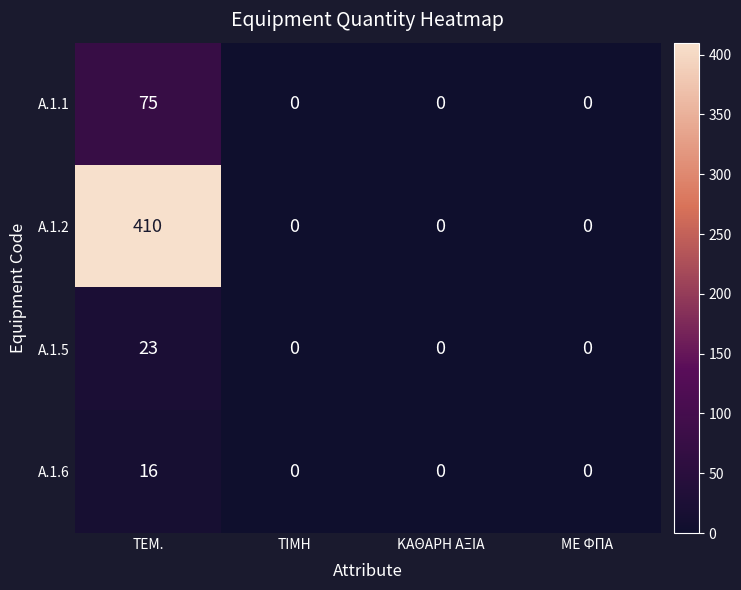

Which series has the widest spread of values?

Α.1.2